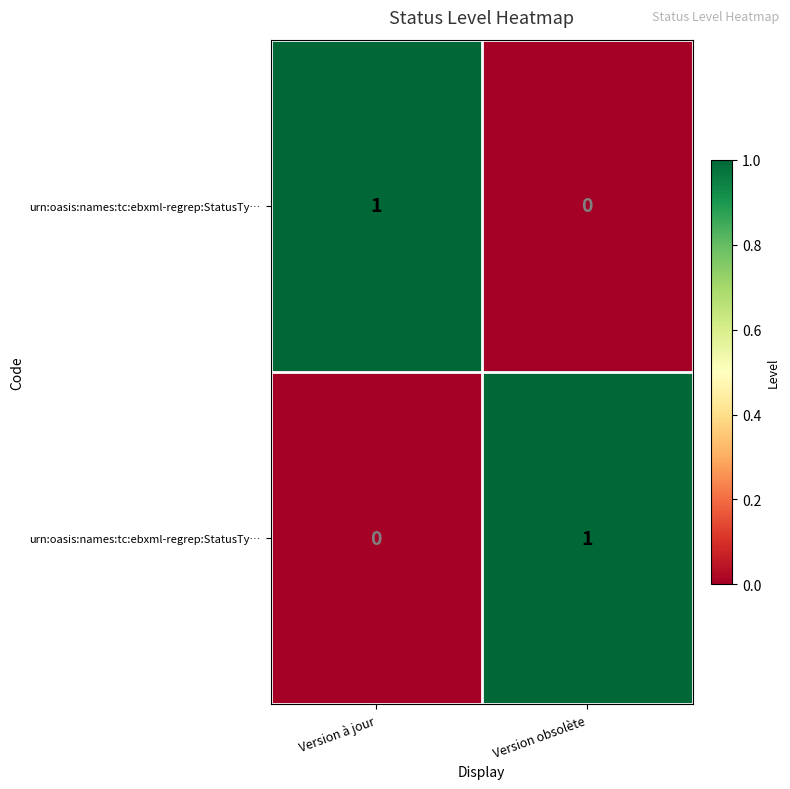

At how many categories does at least one series exceed 0?

2